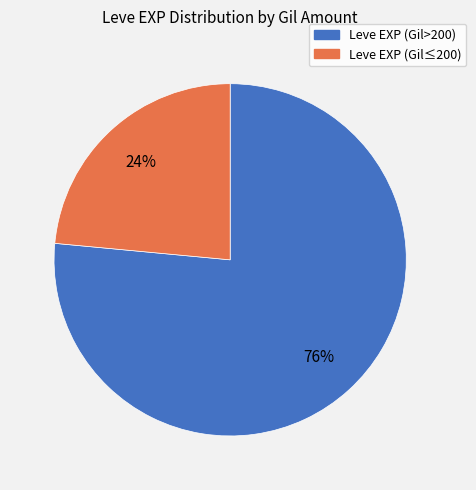

To the nearest percent, what is the average slice percentage?

50%